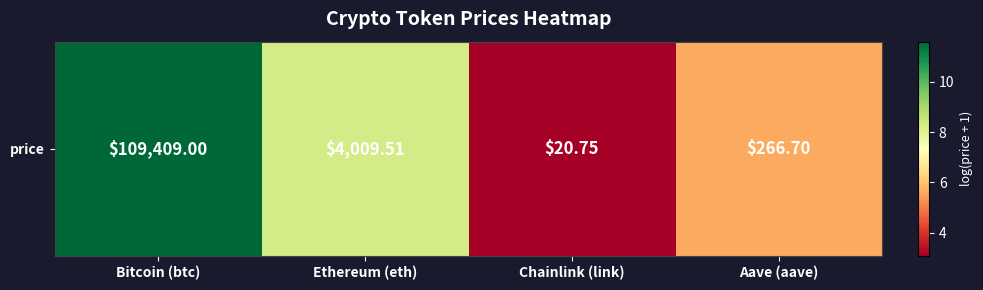

What is the difference between the values at Aave (aave) and Bitcoin (btc)?

6.0